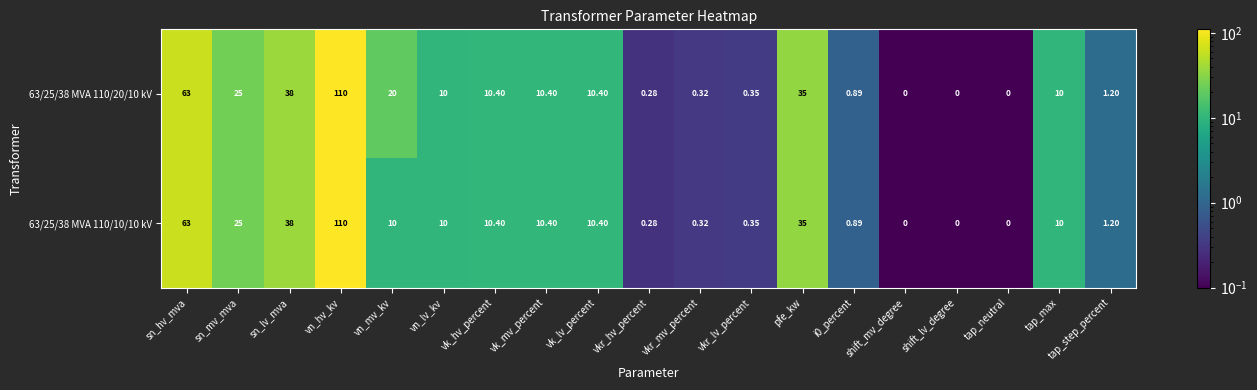

Which label corresponds to the largest value in the chart?

vn_hv_kv